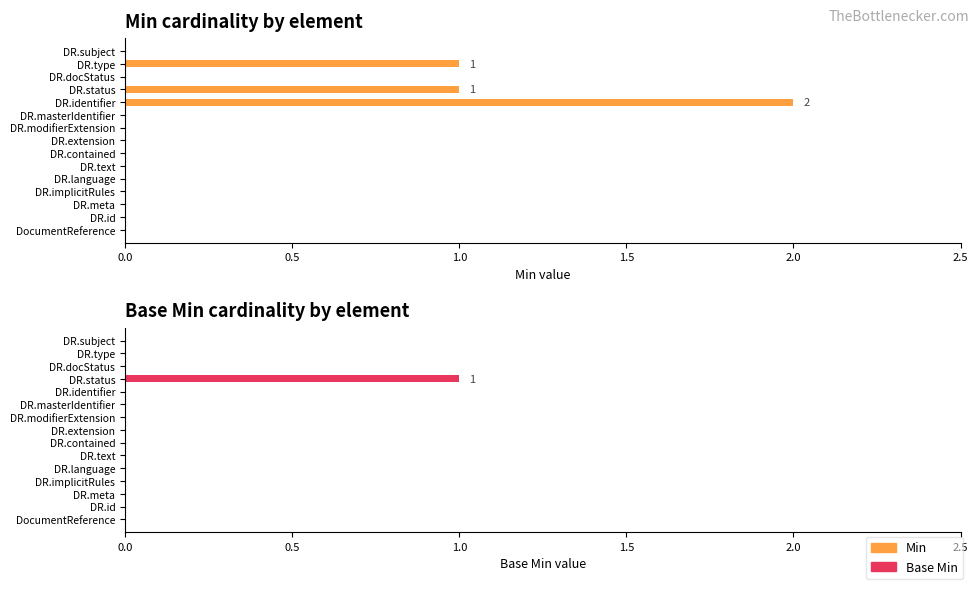

List the series in order of their peak value, highest first.

Min, Base Min